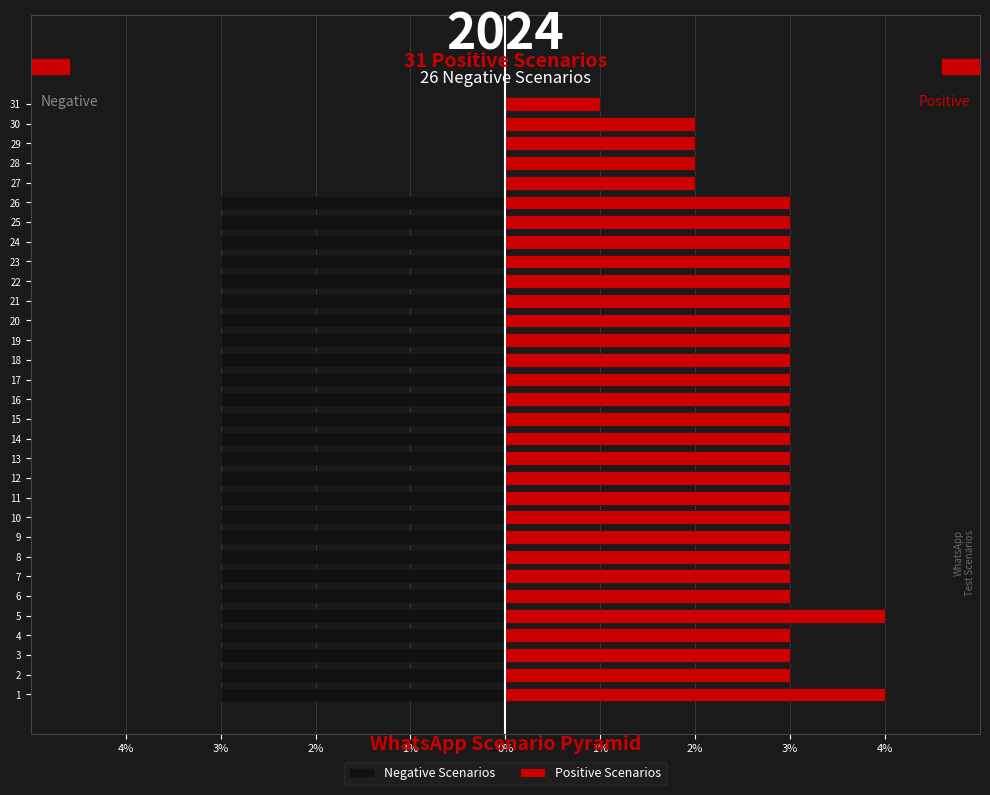

What is the label of the 7th bar from the right?

24